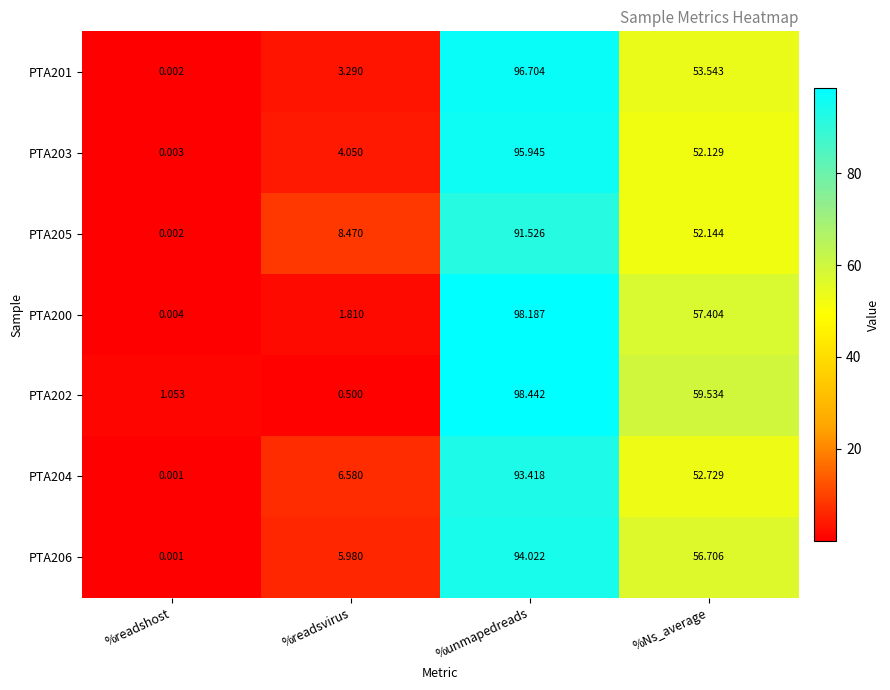

How many data points in PTA202 are less than 59?

2